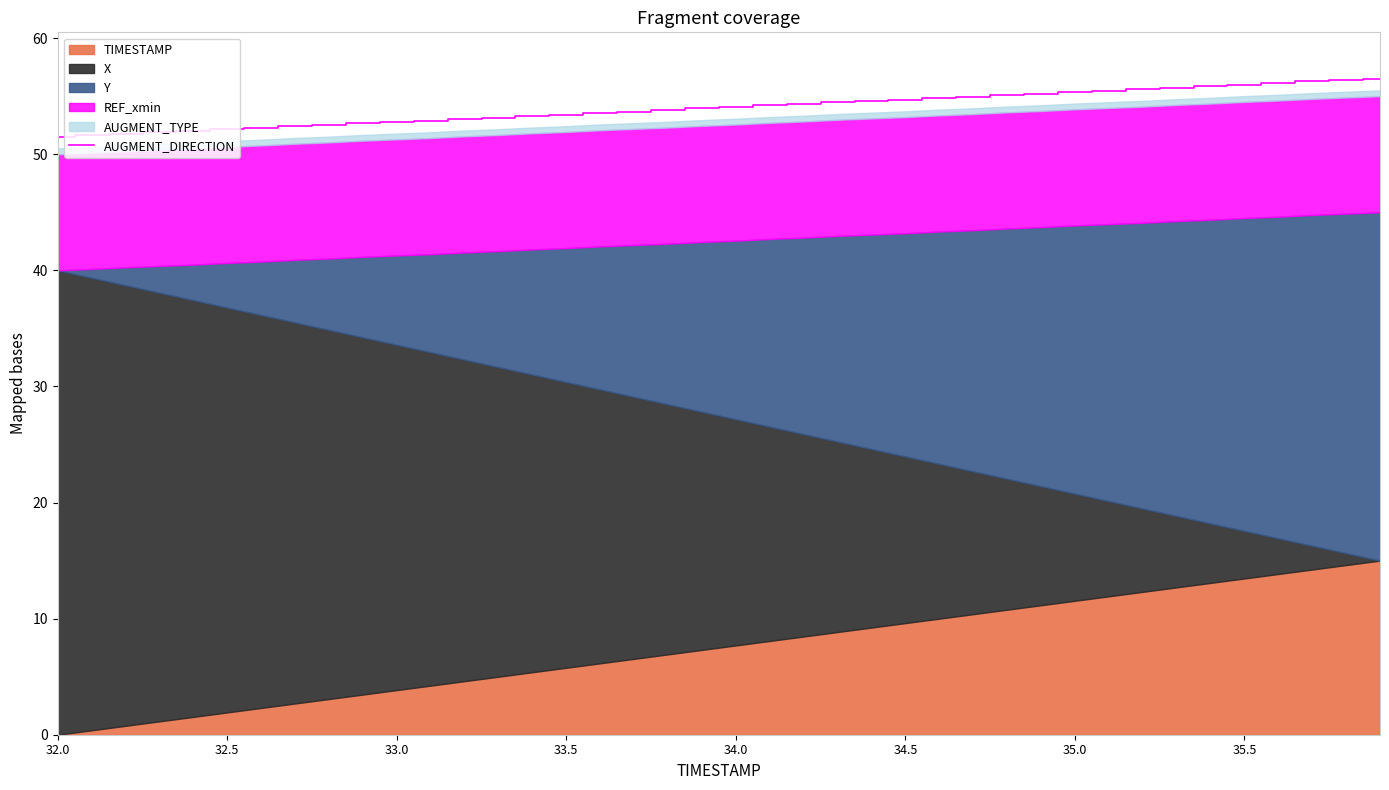

The value of AUGMENT_DIRECTION at 33.5 is 75.1. True or false?

False